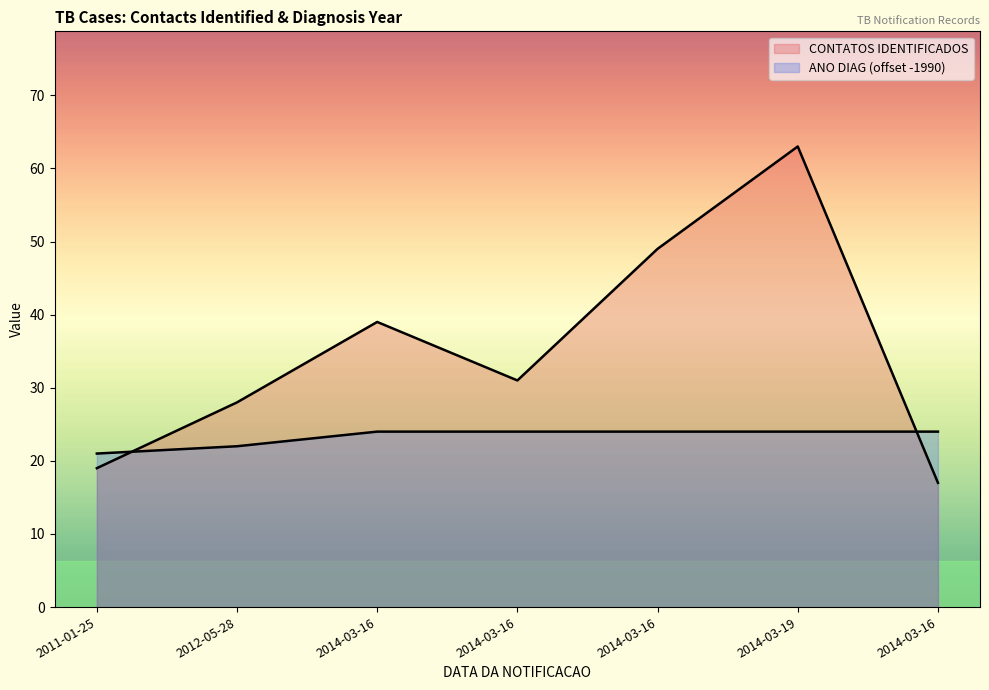

What is the difference between the second highest and second lowest values in the CONTATOS IDENTIFICADOS series?

30